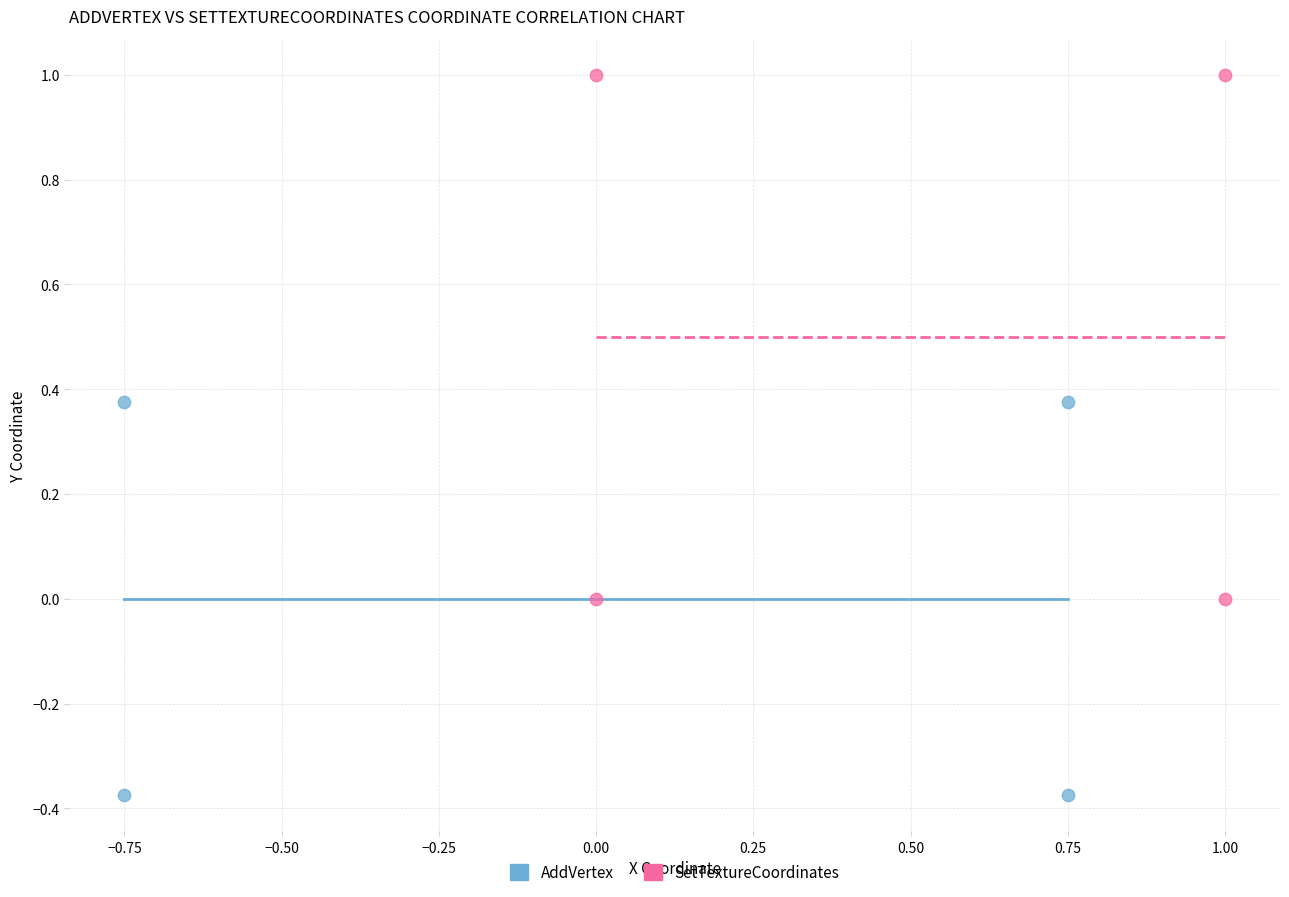

Which series has the widest spread of Y values?

SetTextureCoordinates